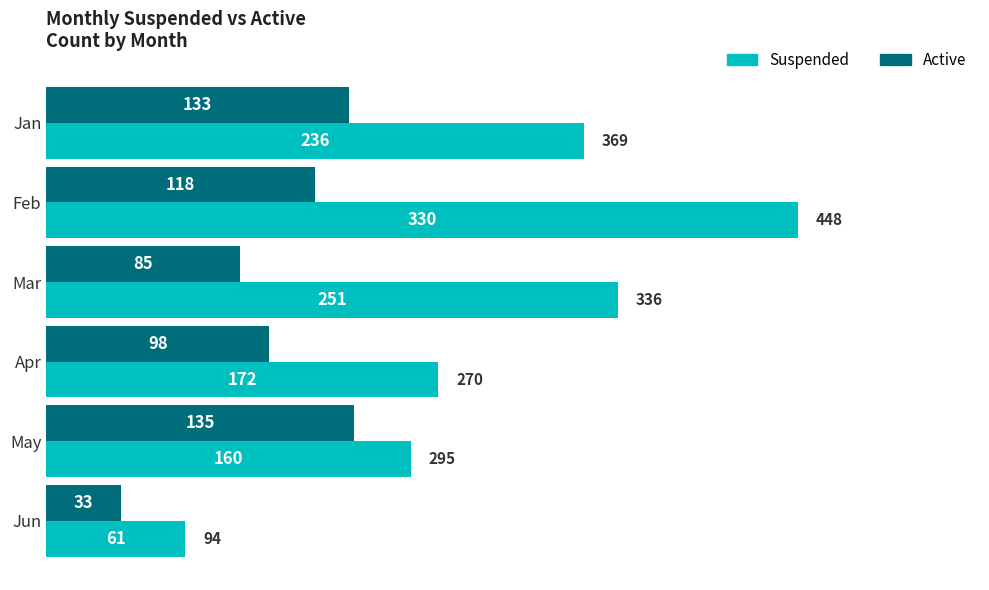

What is the difference between the highest and lowest values at May?

25